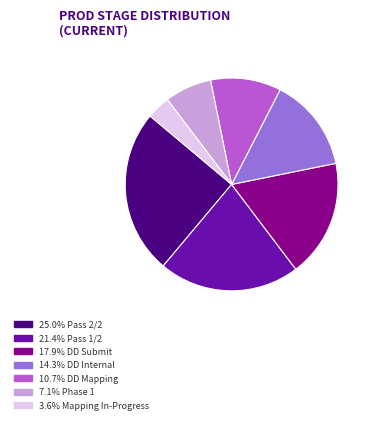

How many slices are in this pie chart?

7